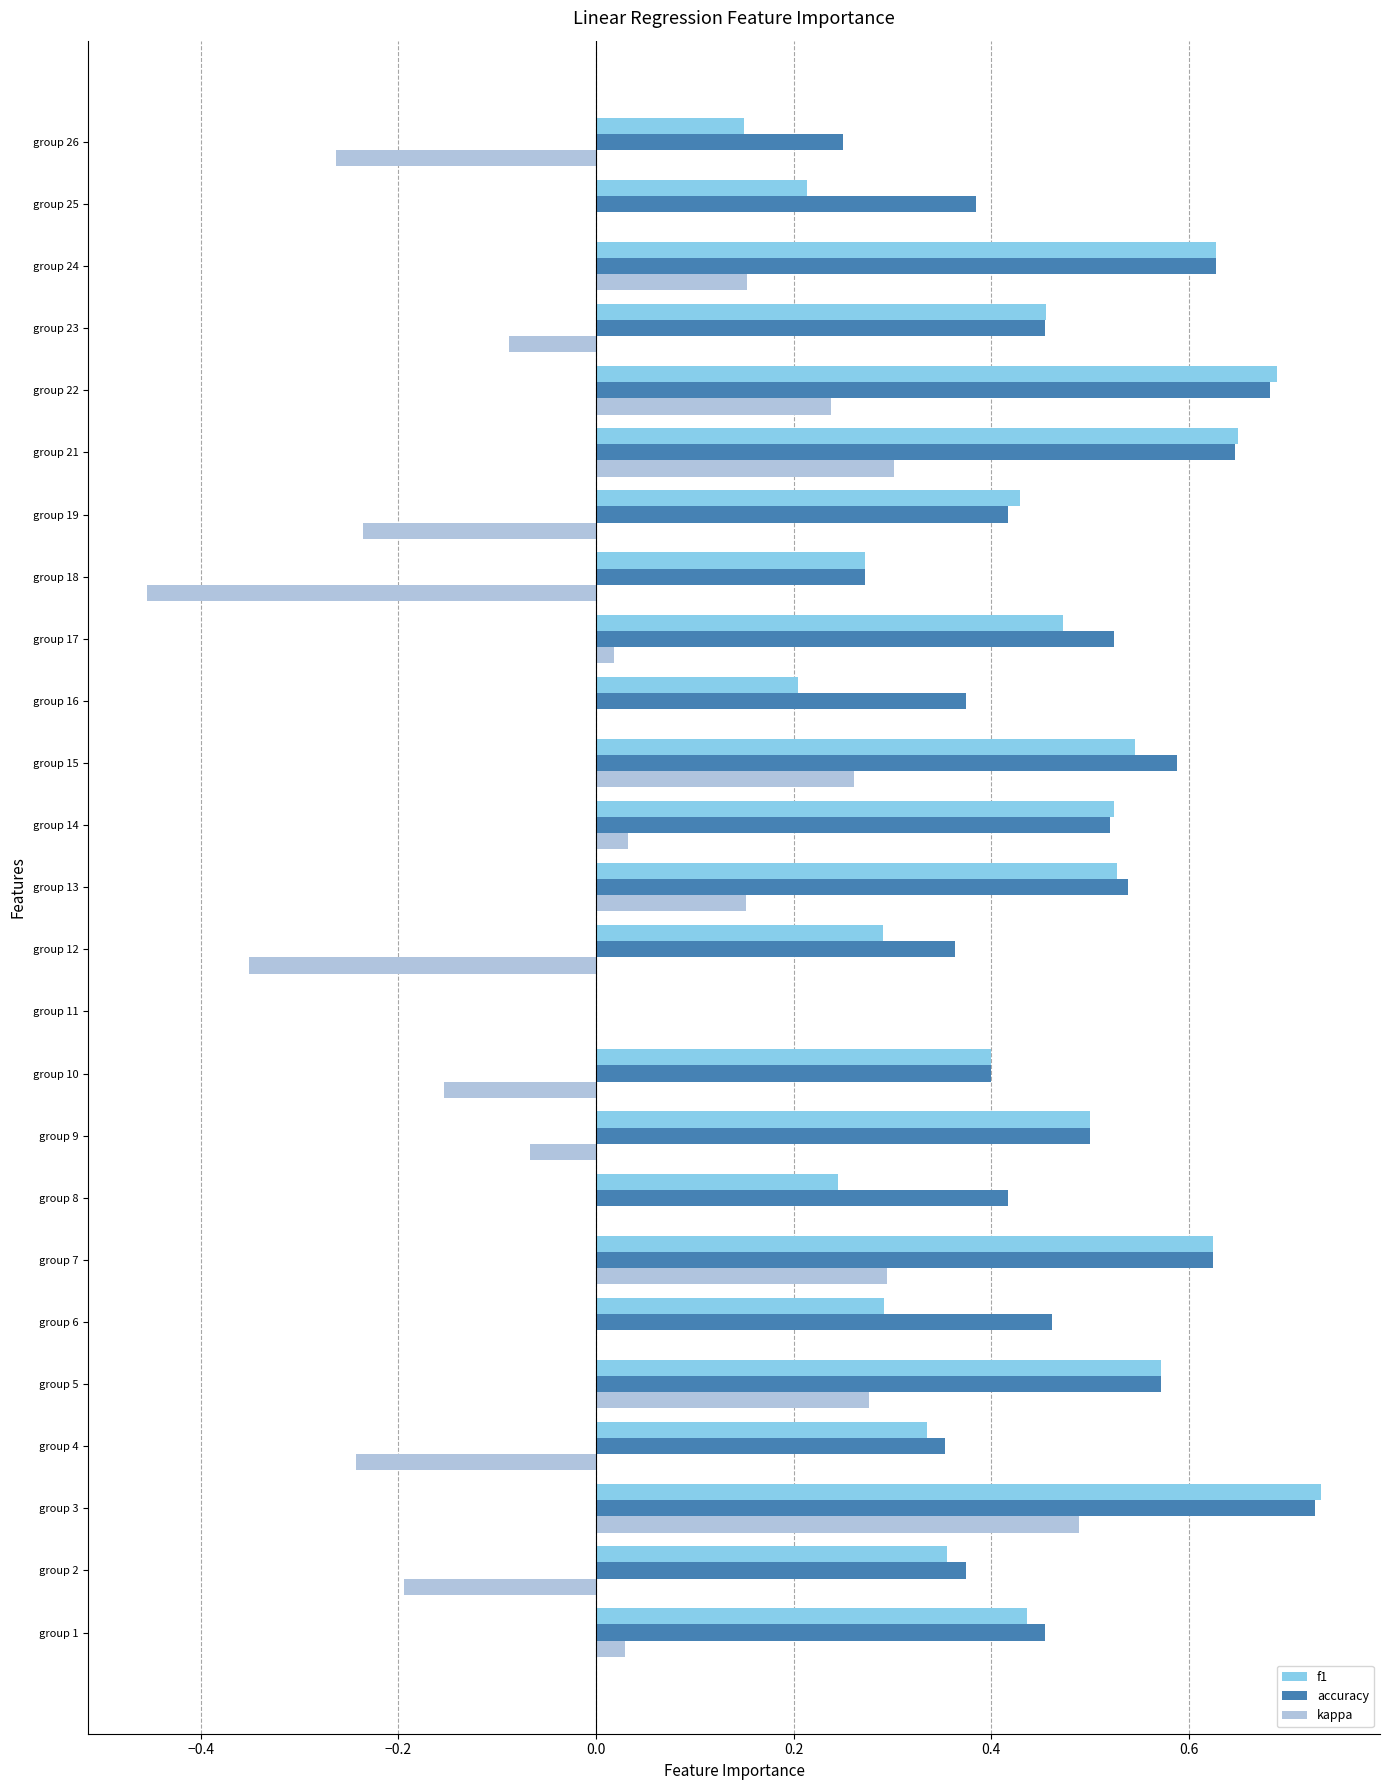

What is the total value across all series at group 22?

1.6